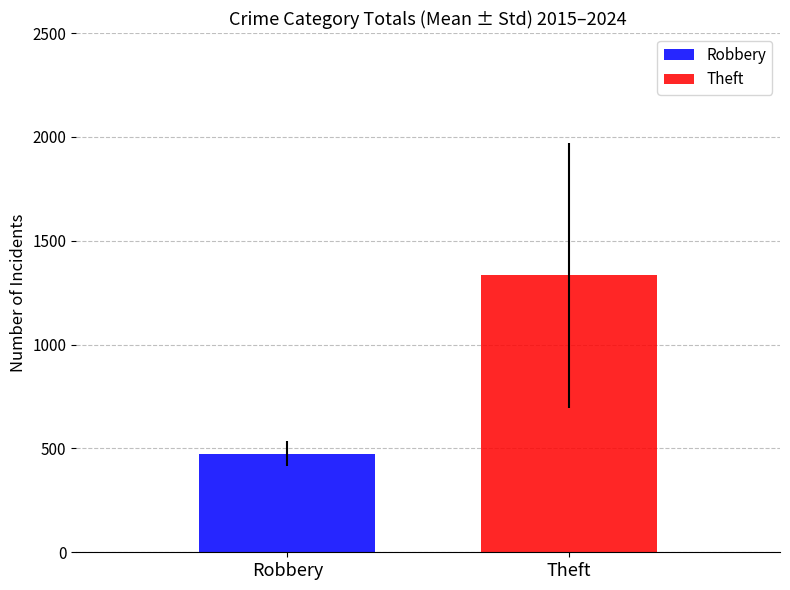

What is the maximum value for Robbery?

474.3